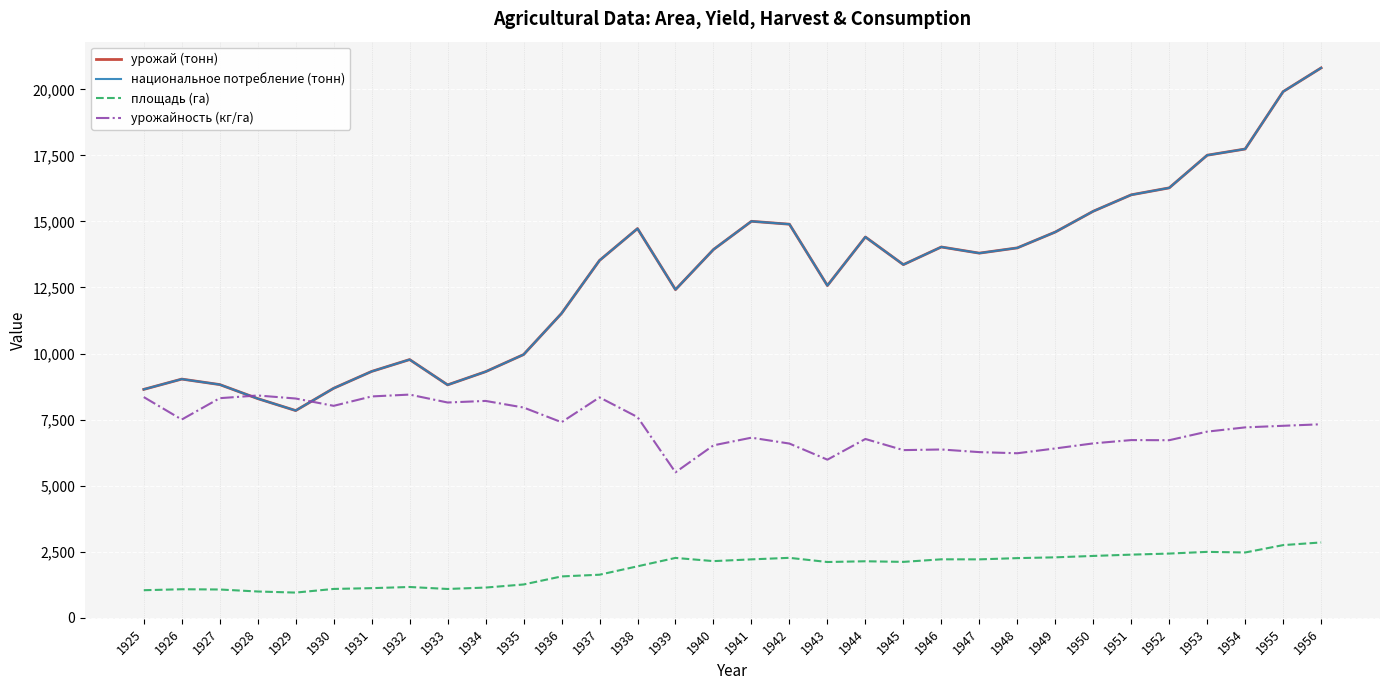

True or false: площадь (га) and национальное потребление (тонн) intersect in this chart.

False